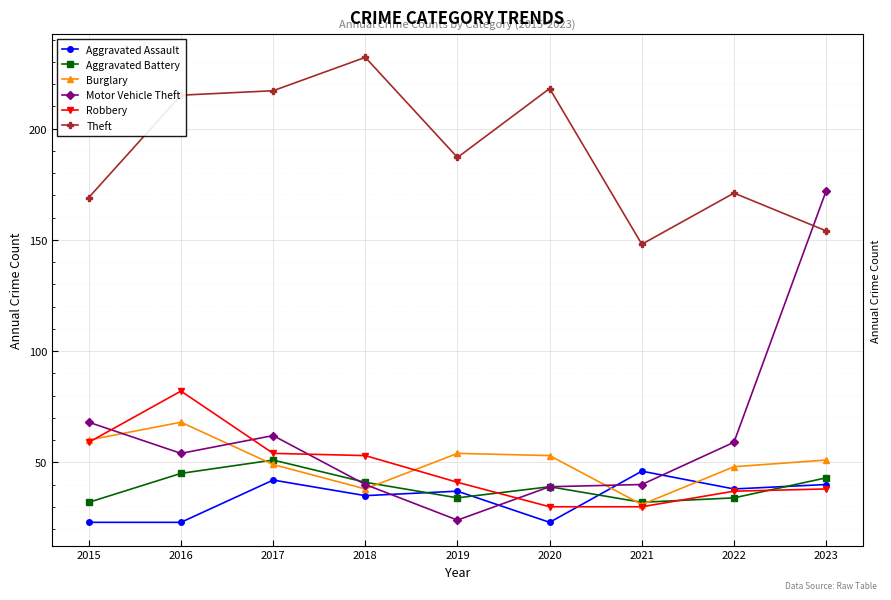

What are all the series names shown in the legend?

Aggravated Assault, Aggravated Battery, Burglary, Motor Vehicle Theft, Robbery, Theft